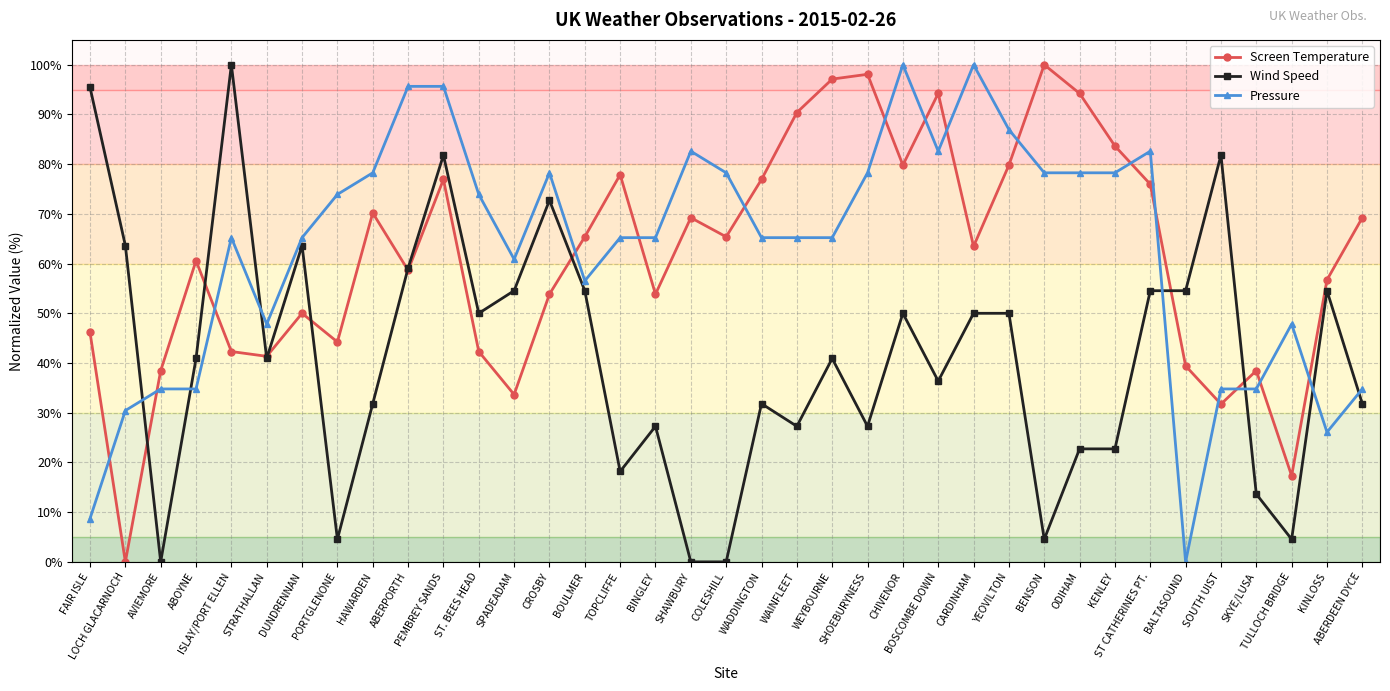

At which label does Screen Temperature reach its minimum?

LOCH GLACARNOCH